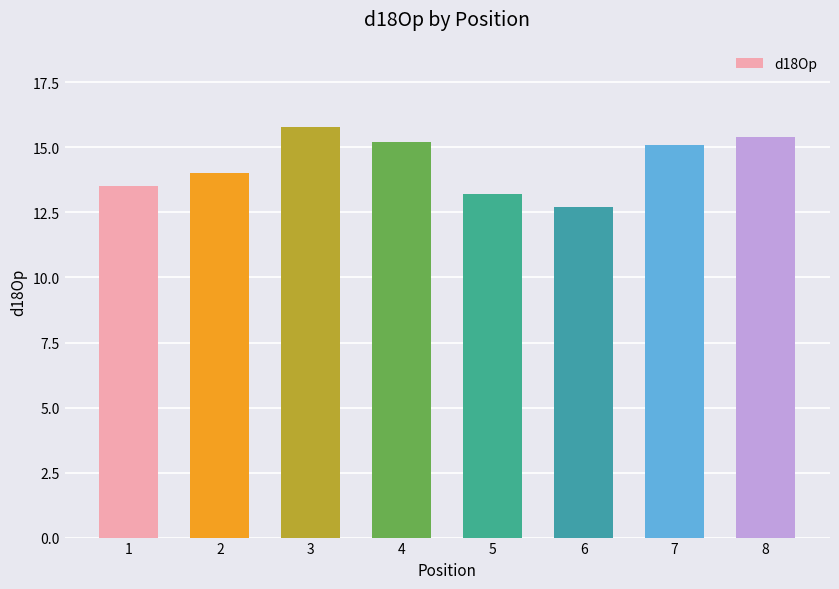

Count the number of values greater than 15.

4